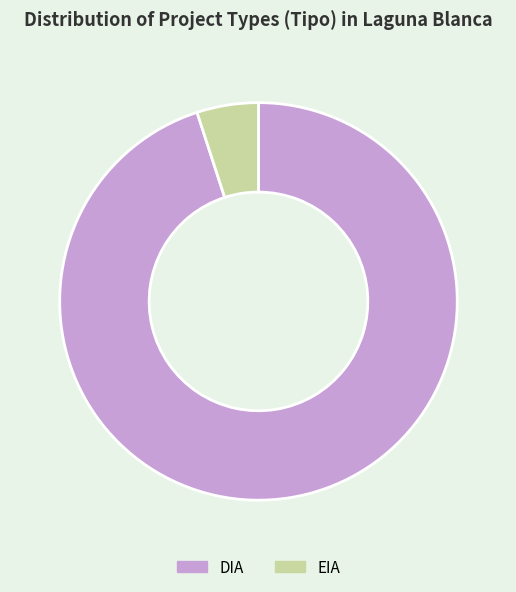

Does EIA account for over 50% of the chart?

No